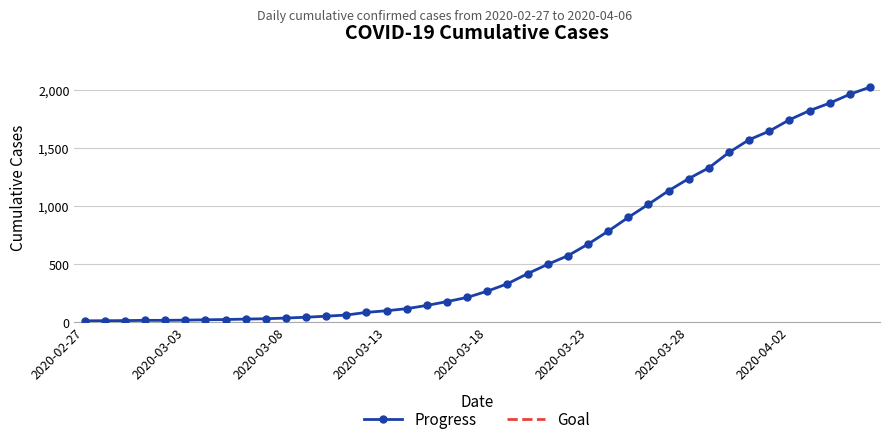

The value at 2020-03-26 is 637. True or false?

False